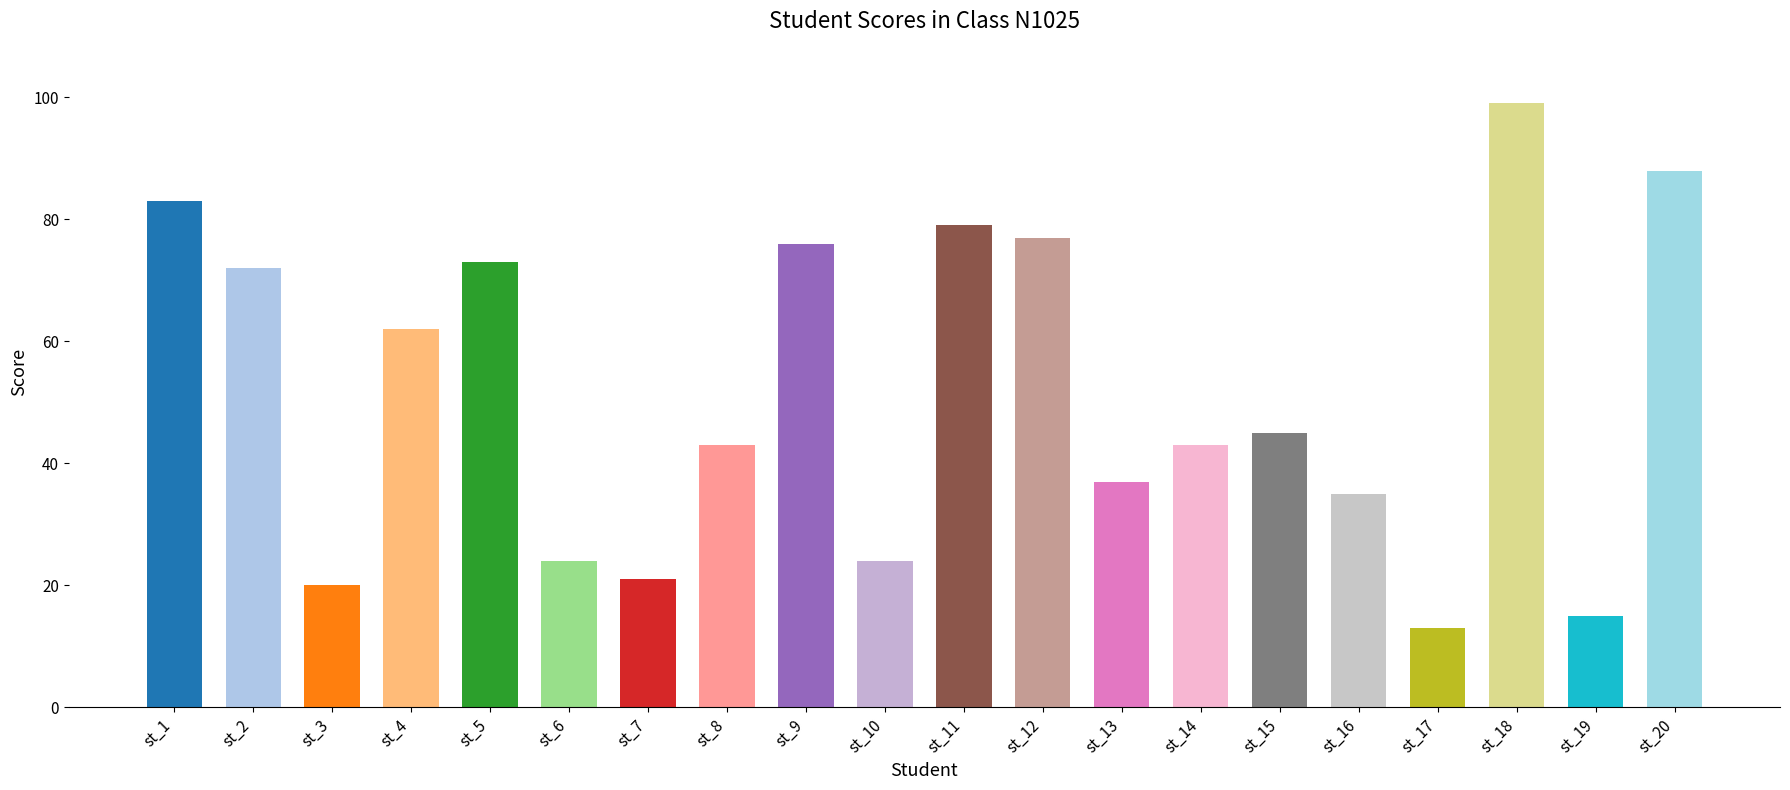

What is the ratio of the value at st_14 to the value at st_5?

0.6